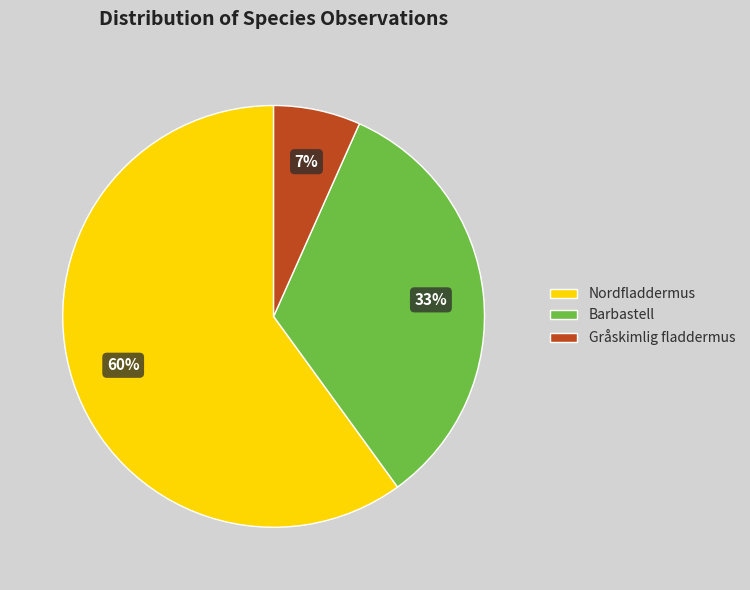

Which category accounts for the majority?

Nordfladdermus